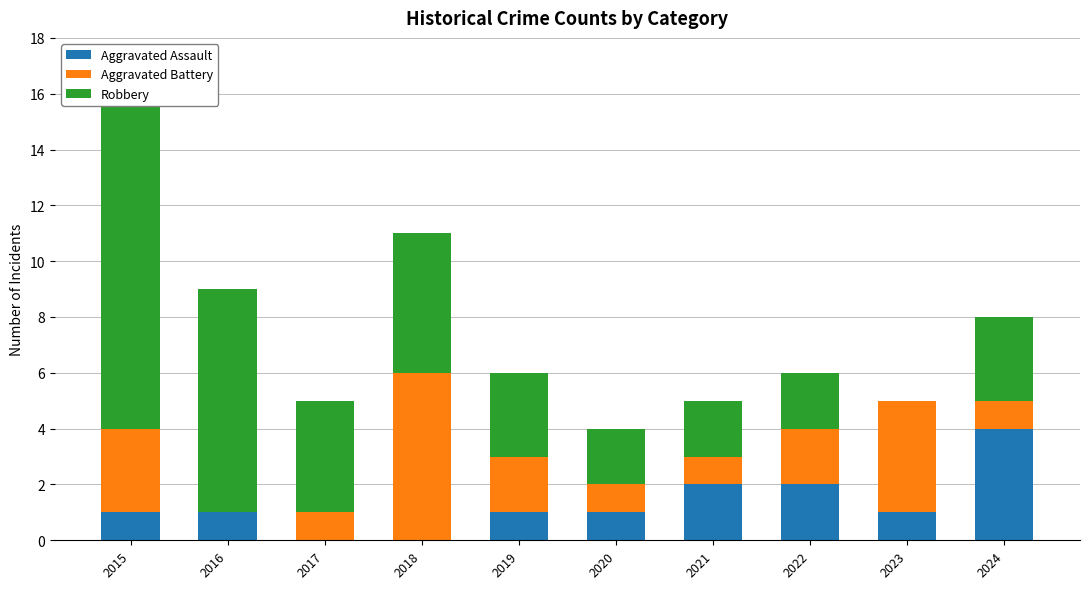

How many series are shown in this chart?

3